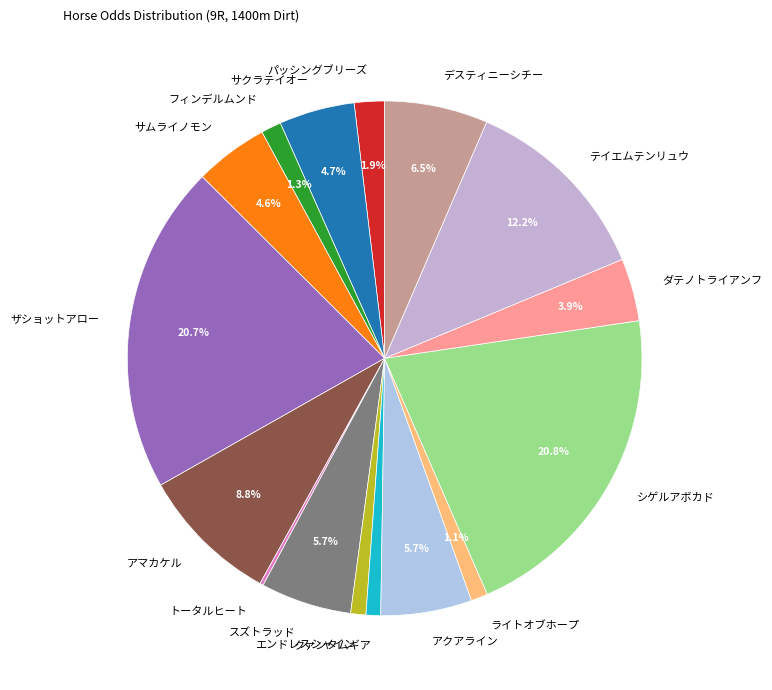

Does アマカケル represent more than half of the total?

No